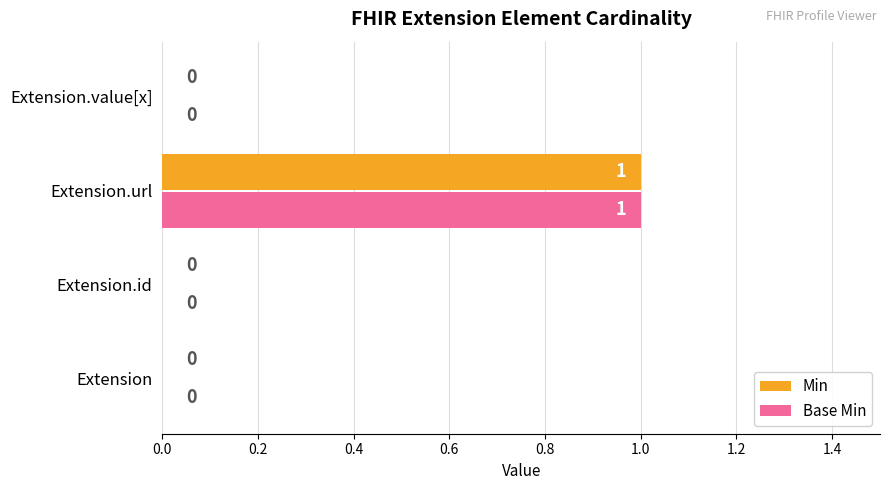

True or false: Base Min has a value of 1 at Extension.url.

True